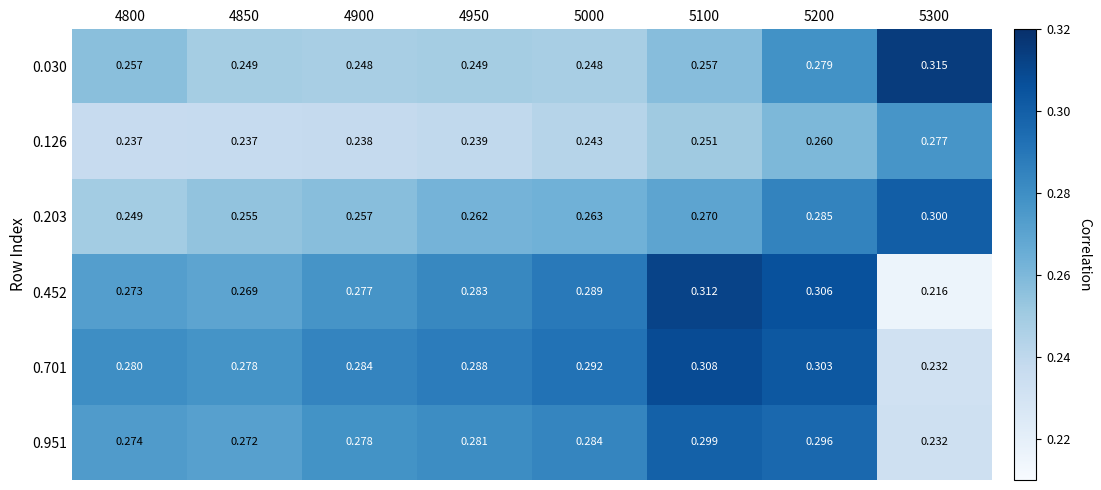

Is the value of 0.452 at 5000 greater than the value of 0.701 at 4850?

Yes